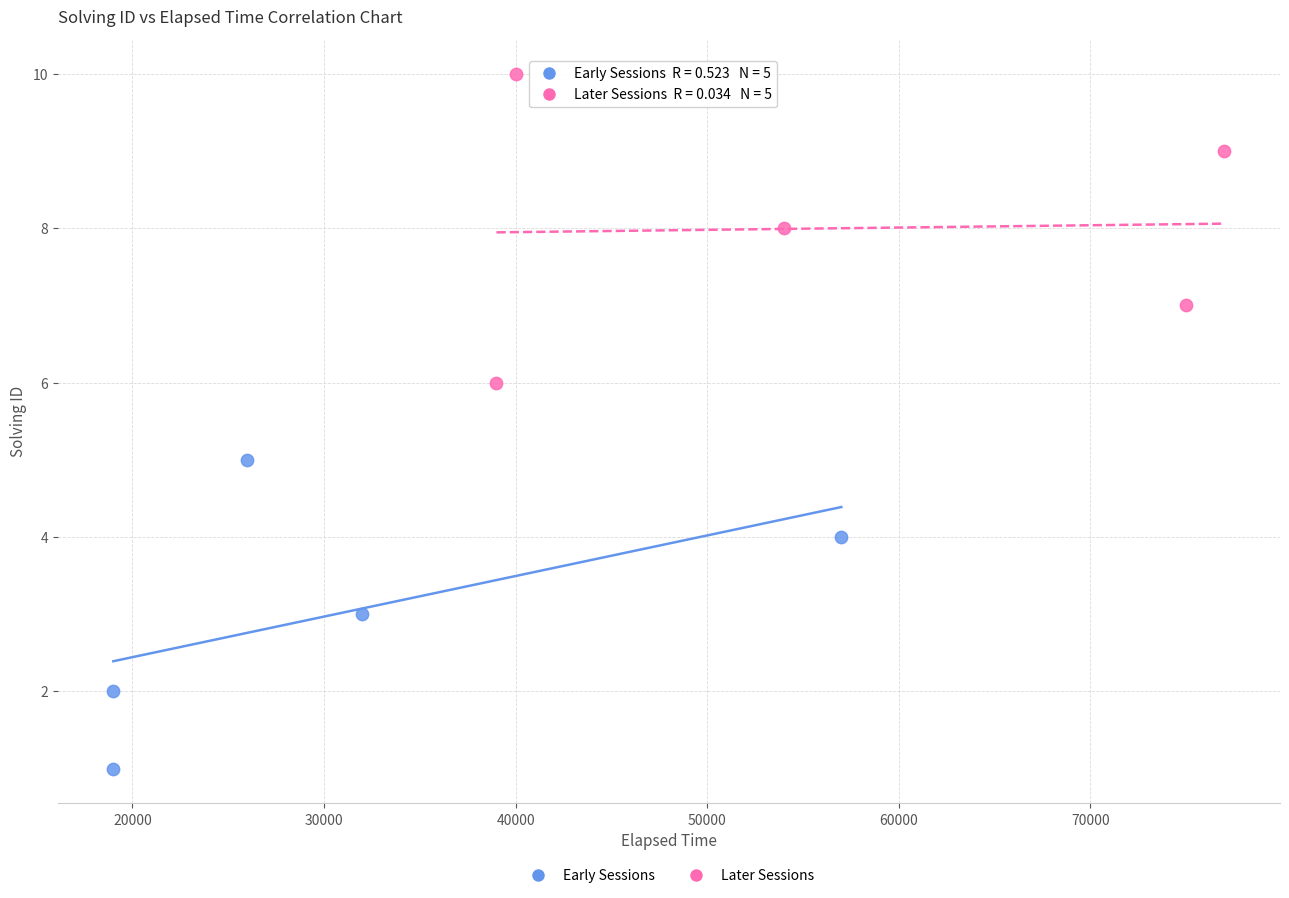

Which series reaches the minimum Y coordinate?

Early Sessions